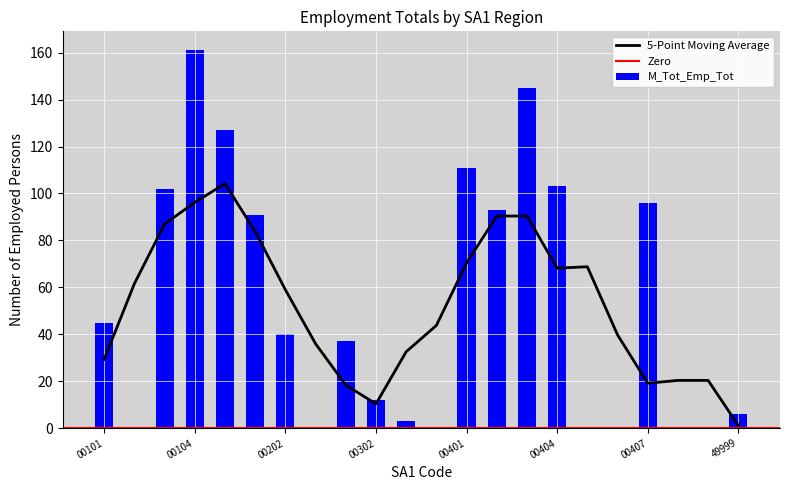

The 5-Point Moving Average series shows 29.4 at 00101. True or false?

True